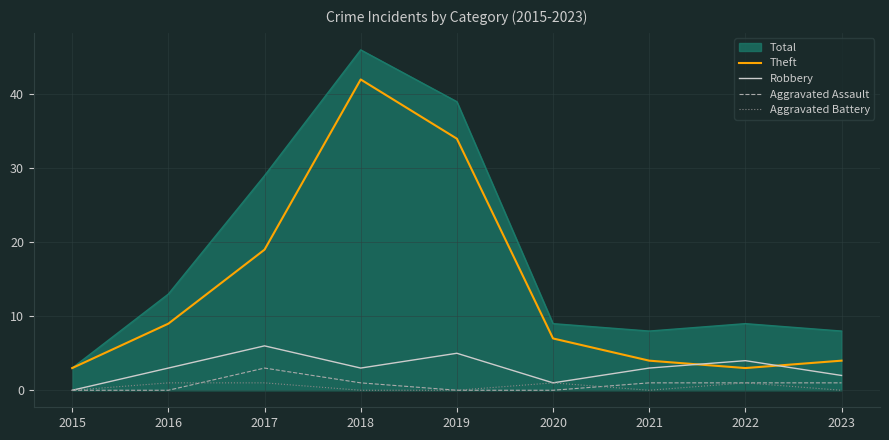

What is the spread (max minus min) of values at 2020?

9